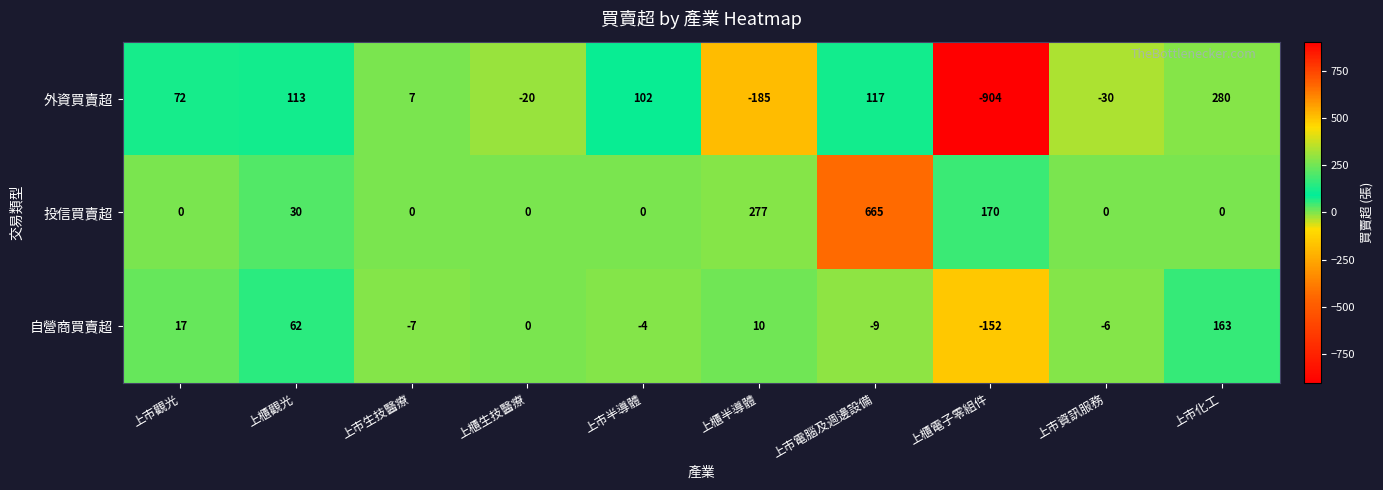

What is the average value of the 自營商買賣超 series?

7